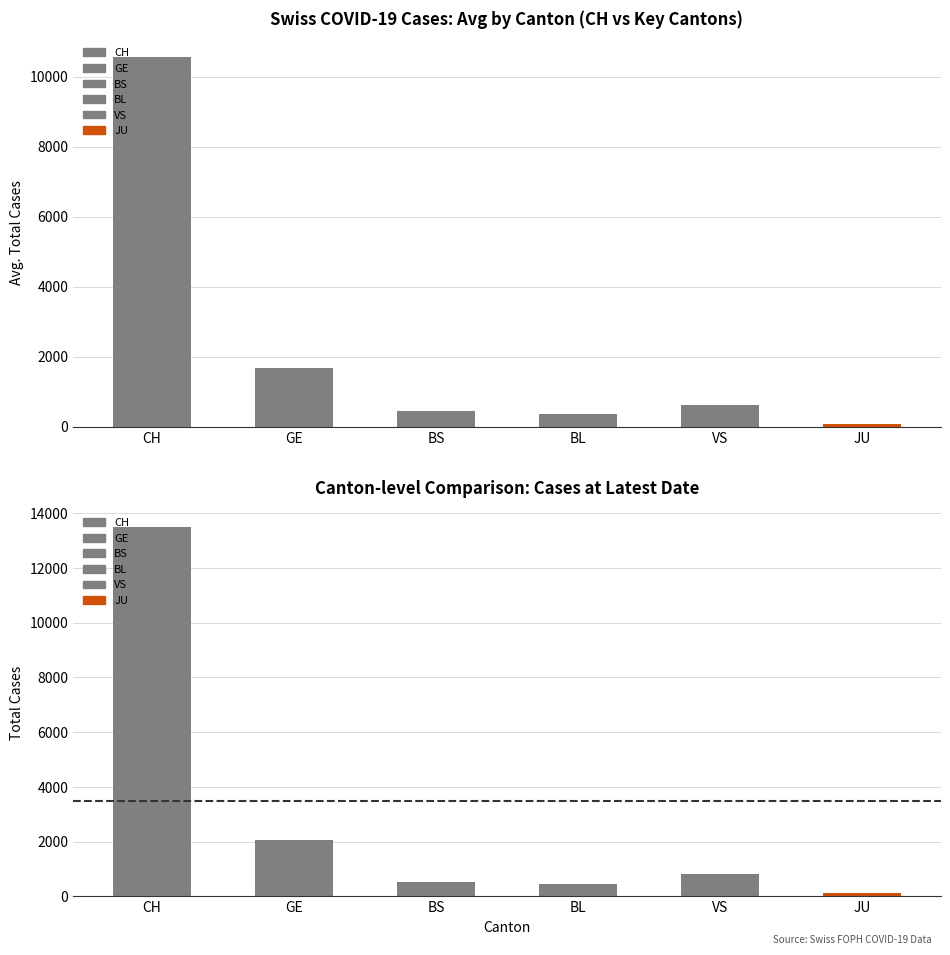

List the series in order of their peak value, lowest first.

JU, BL, BS, VS, GE, CH